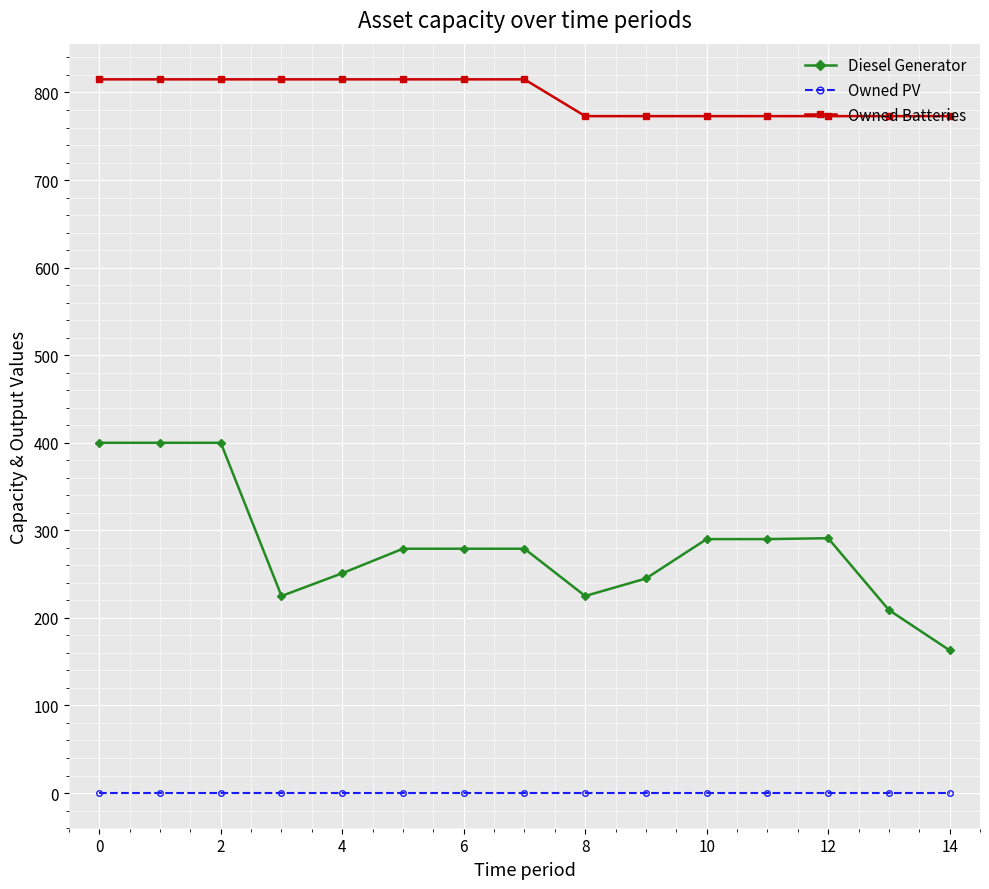

At how many categories does at least one series exceed 283?

15